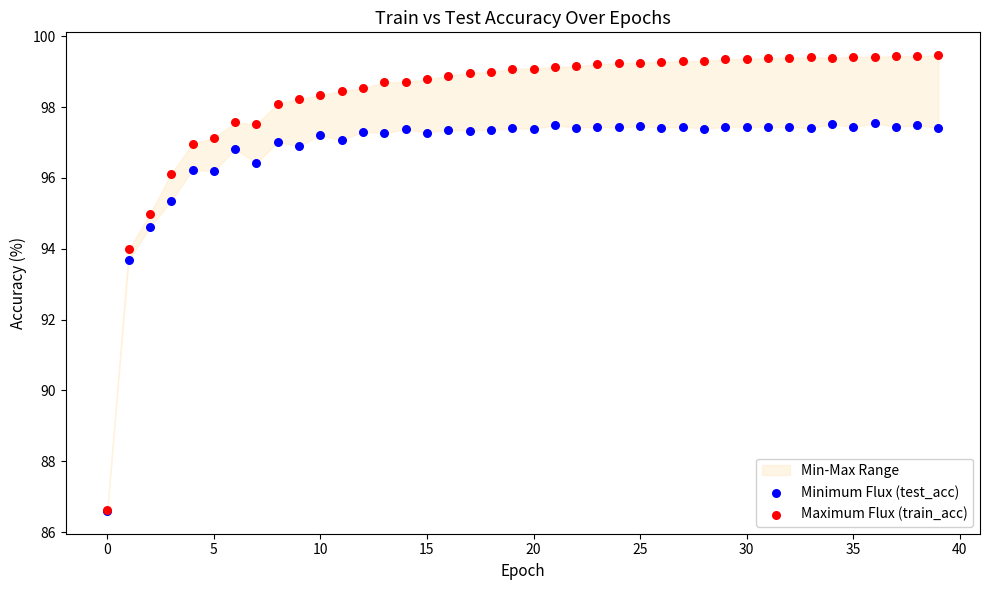

In the Maximum Flux (train_acc) series, what Y value is closest to 93?

94.0